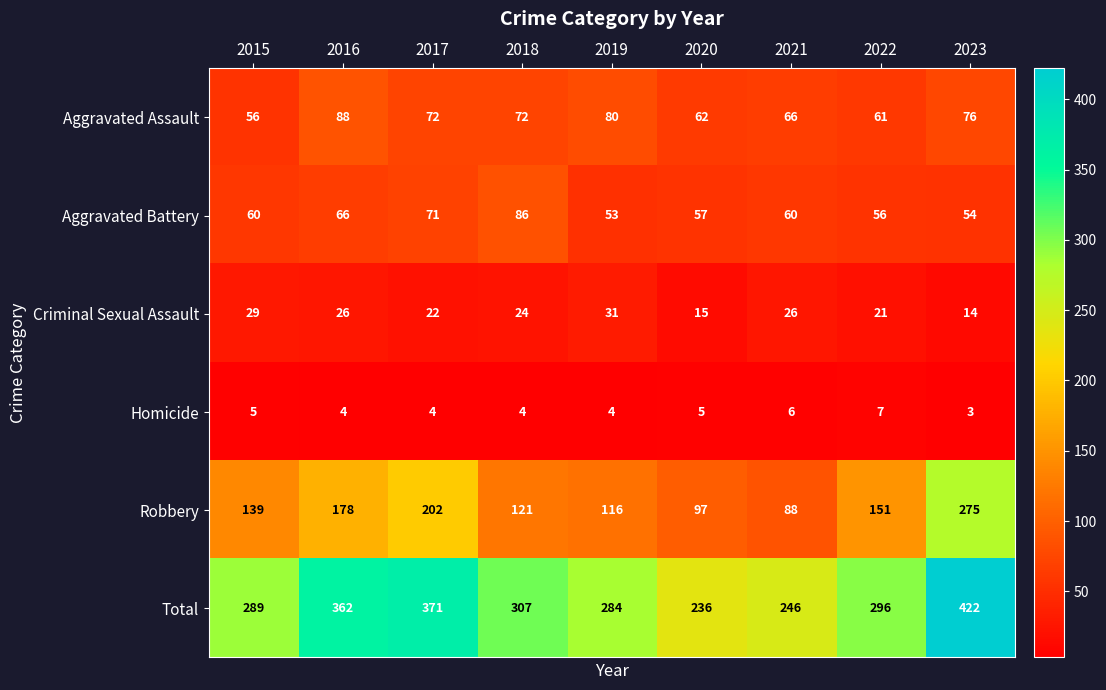

What is the smallest value displayed?

3